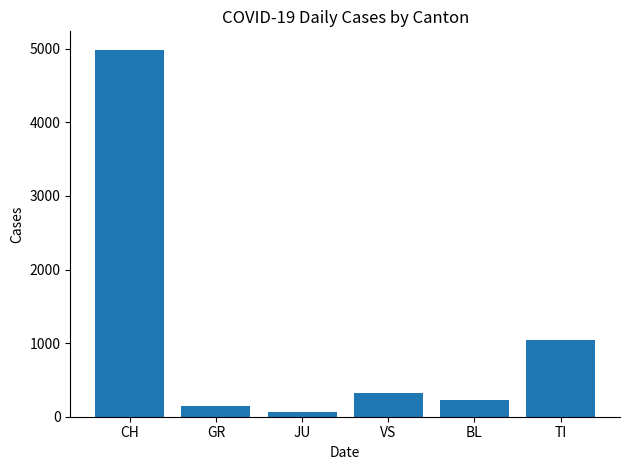

What is the average value?

1130